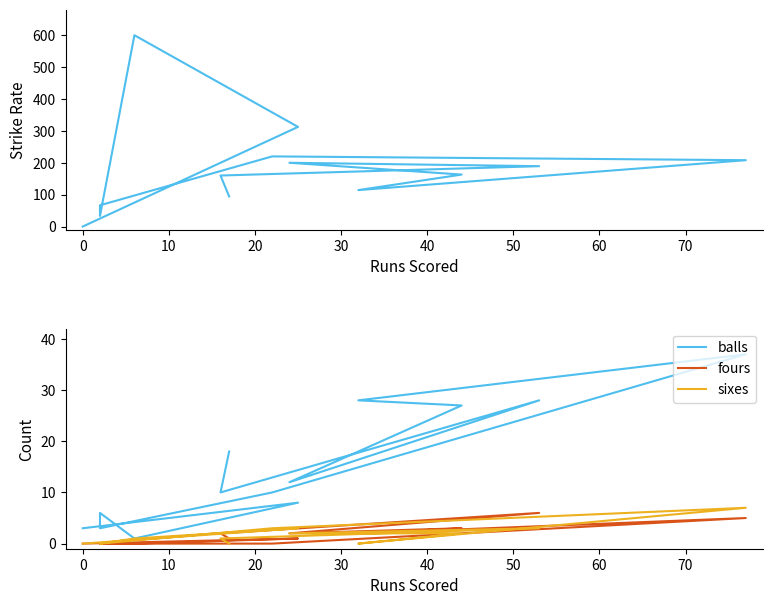

Which series has the largest total across all categories?

sr